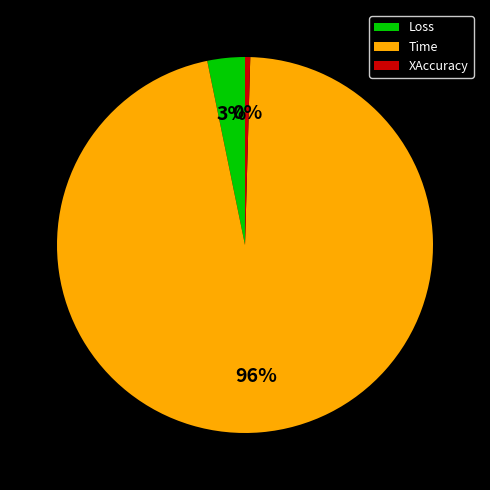

True or false: Time accounts for 96% of the total.

True